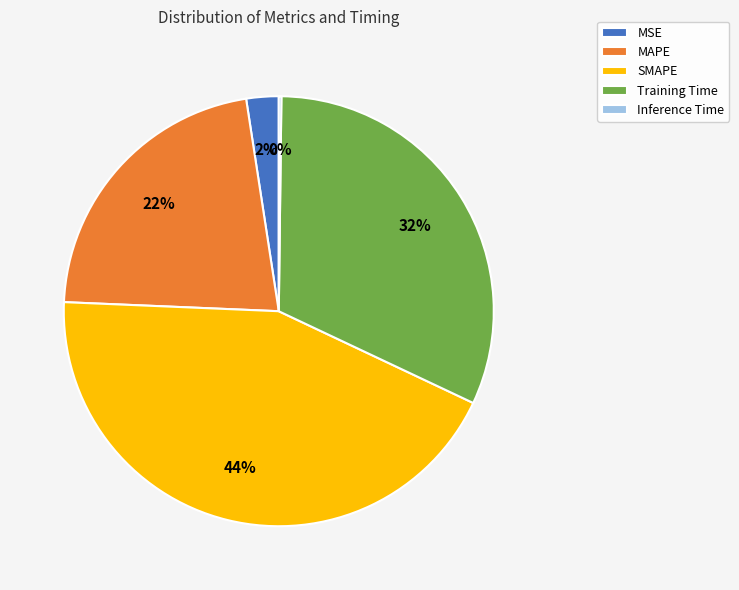

Is the sum of SMAPE and MAPE greater than half?

Yes